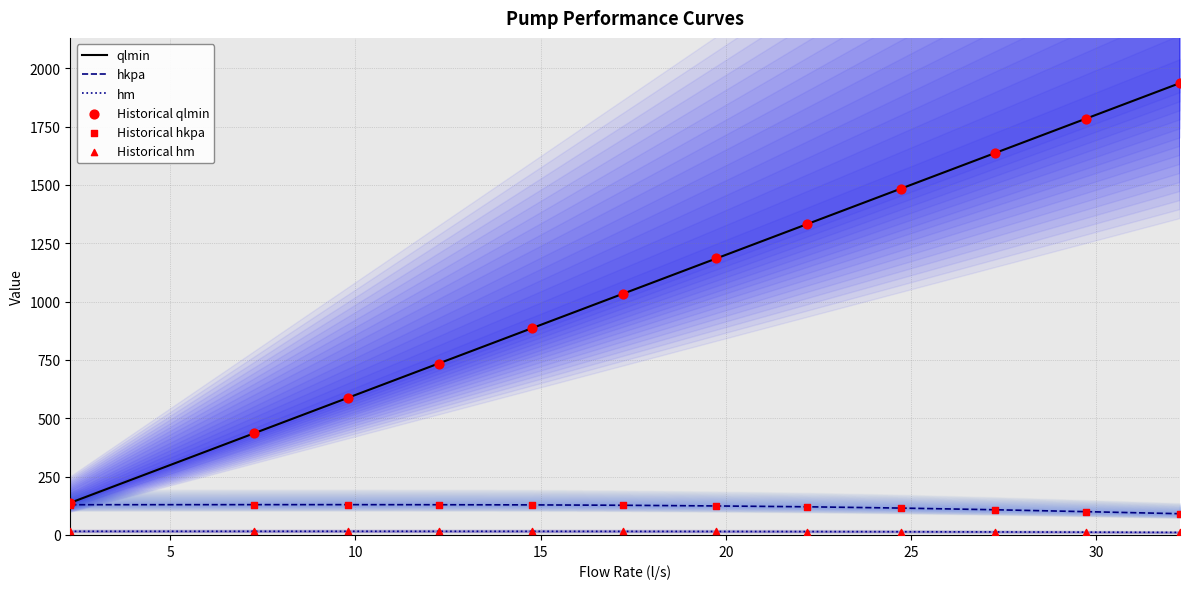

At how many categories does at least one series exceed 300?

11